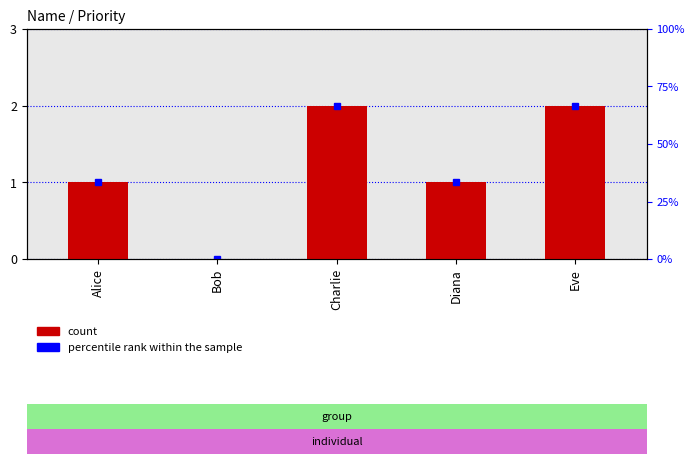

At which label is the value closest to 1?

Alice